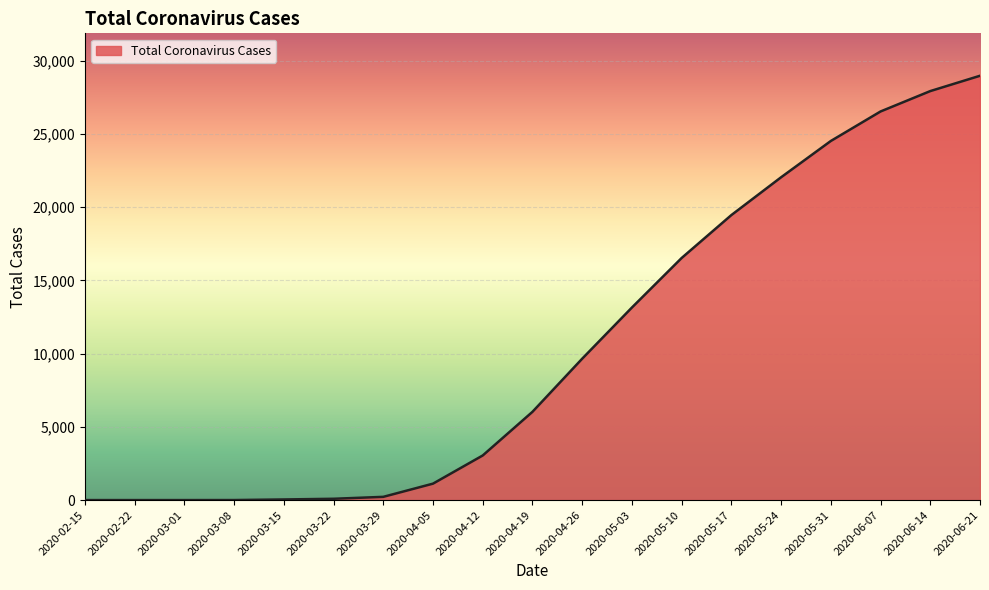

What is the difference between the maximum and minimum values?

28968